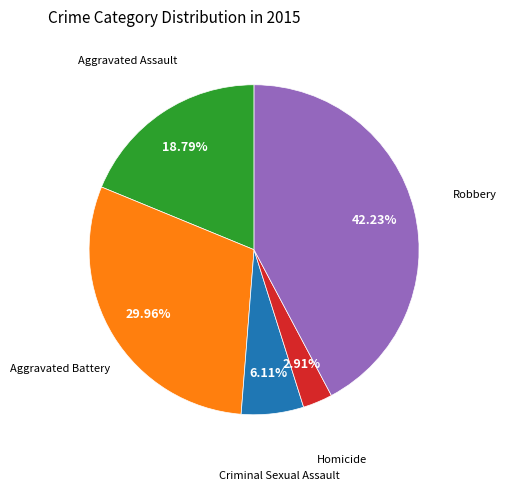

How many segments does this pie chart have?

5